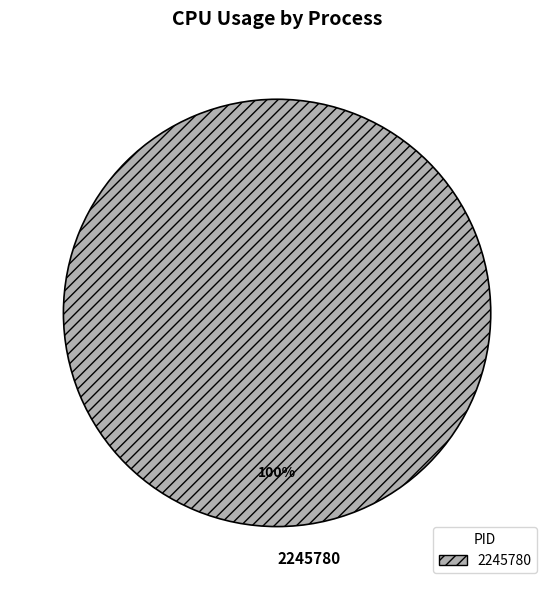

How many slices are in this pie chart?

1